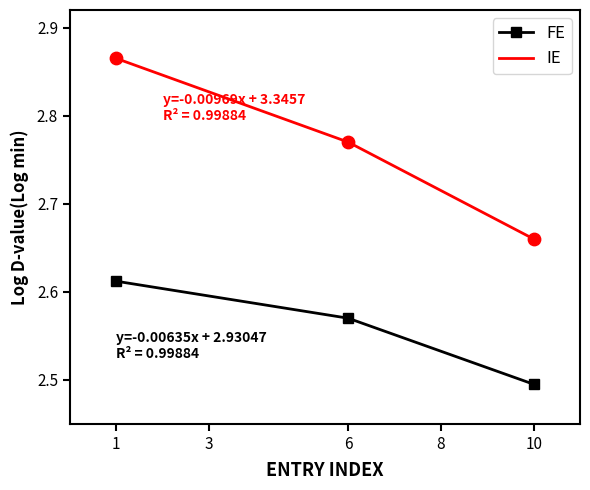

Which series has the largest total across all categories?

IE